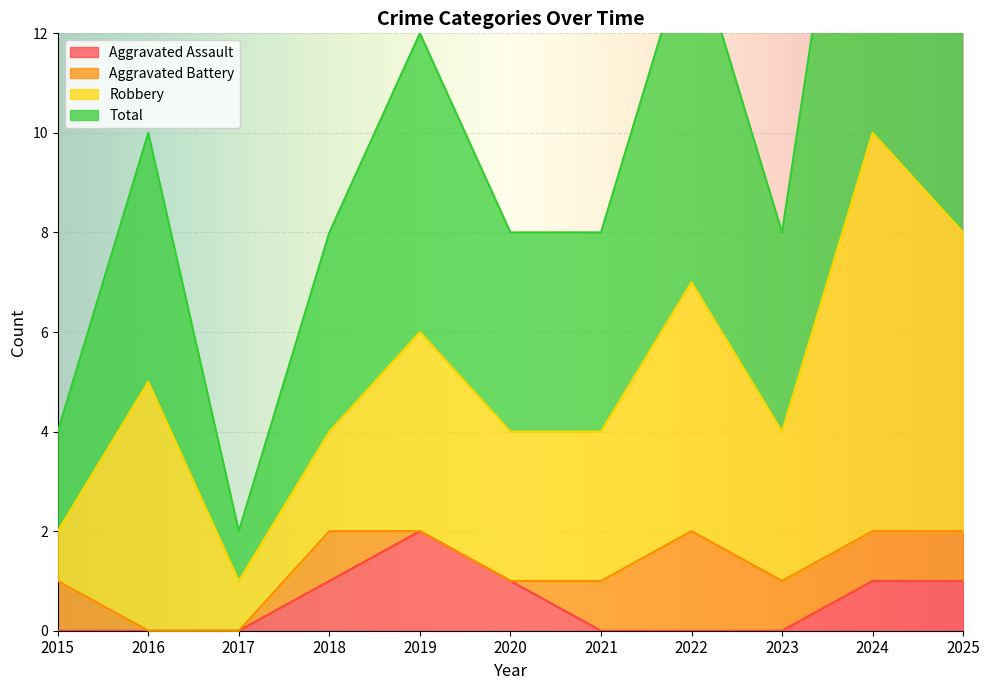

True or false: Aggravated Assault has a value of 1 at 2015.

False